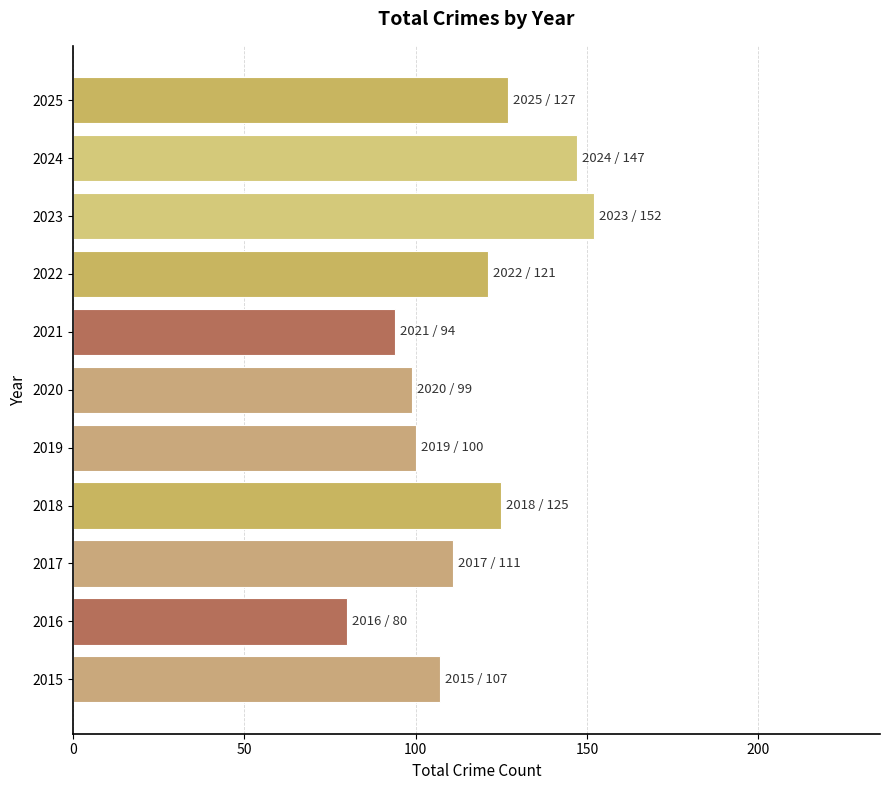

The value at 2024 is 147. True or false?

True